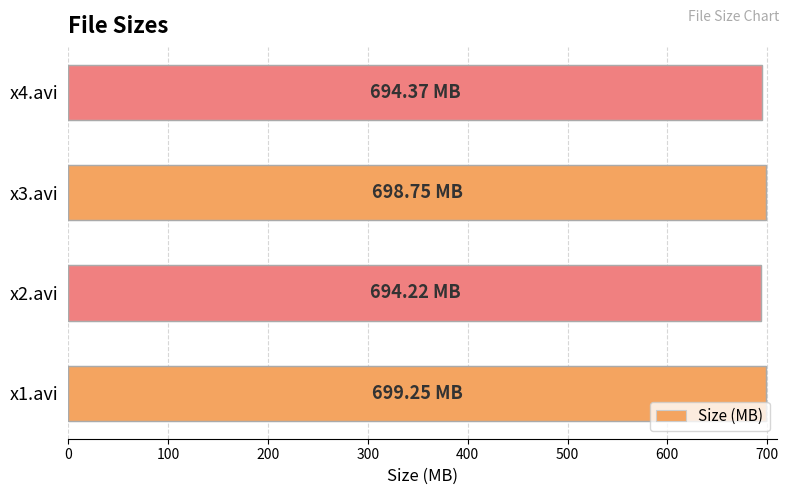

What is the average value?

696.6